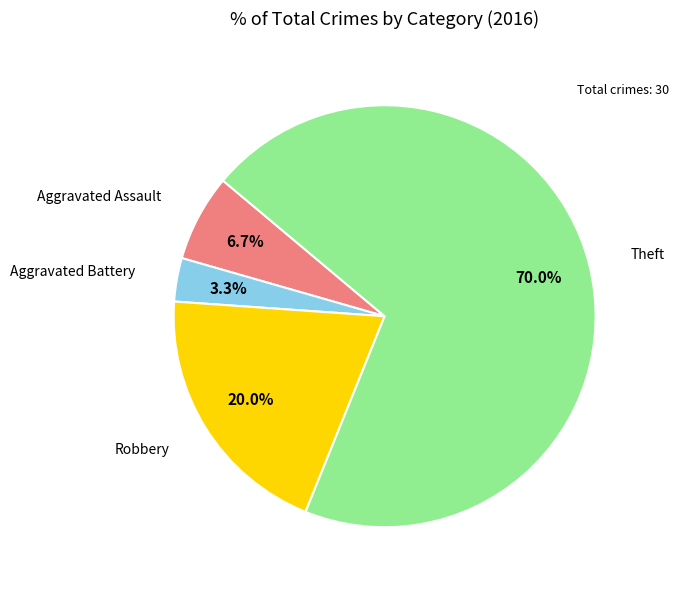

Does any single category account for the majority?

Yes